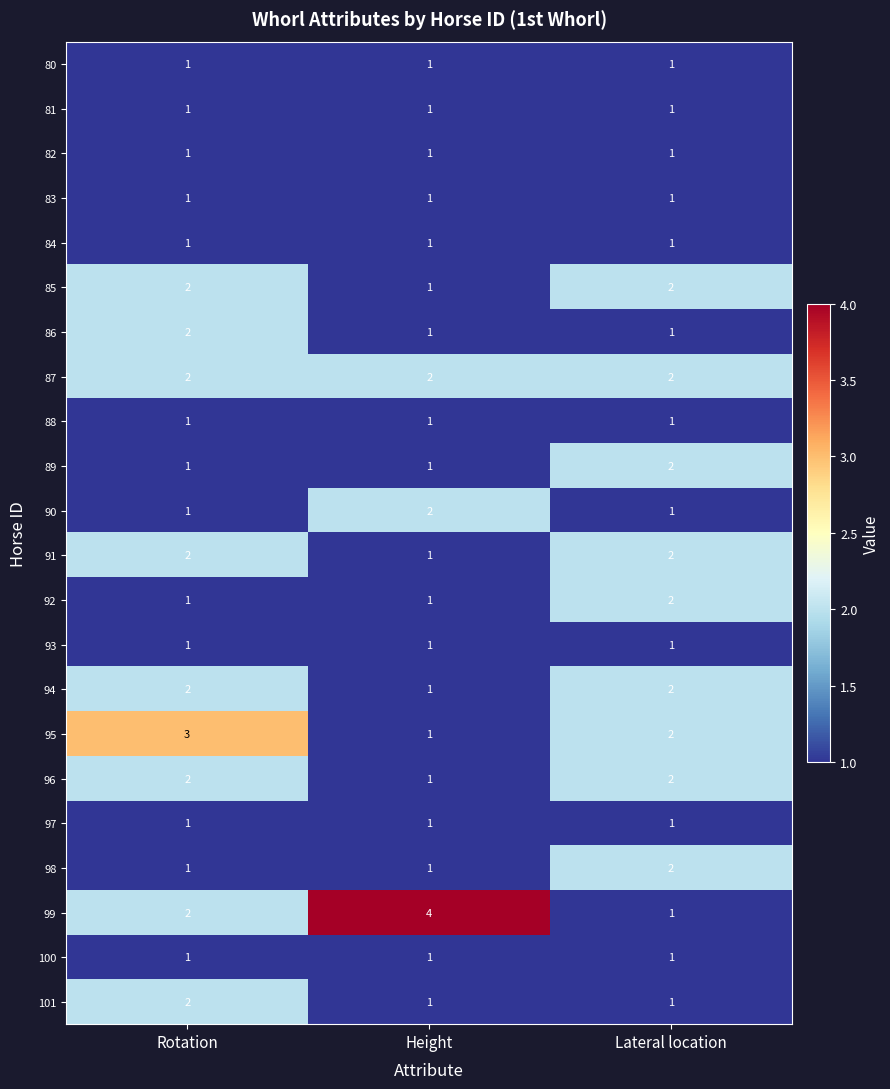

What is the spread (max minus min) of values at Height?

3